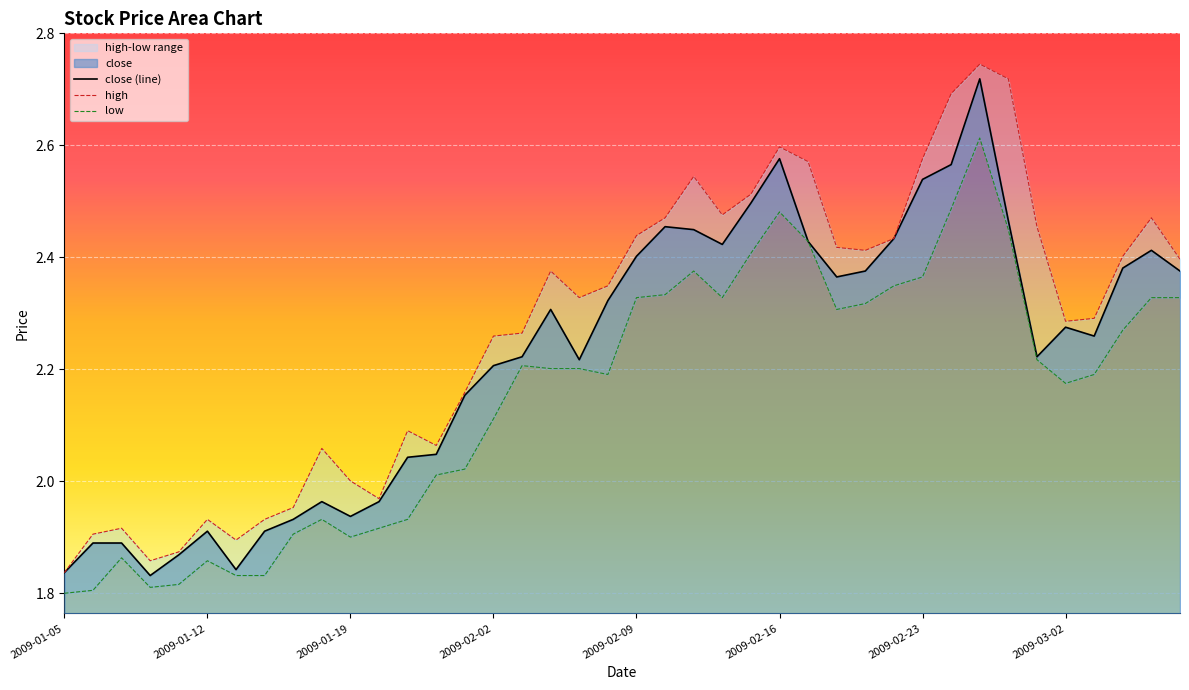

What position from the left is 2009-03-06?

40